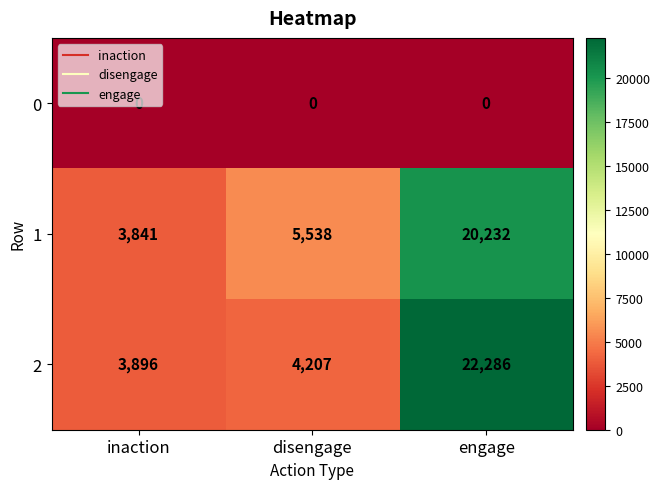

Rank the series by their maximum value, from highest to lowest.

2, 1, 0